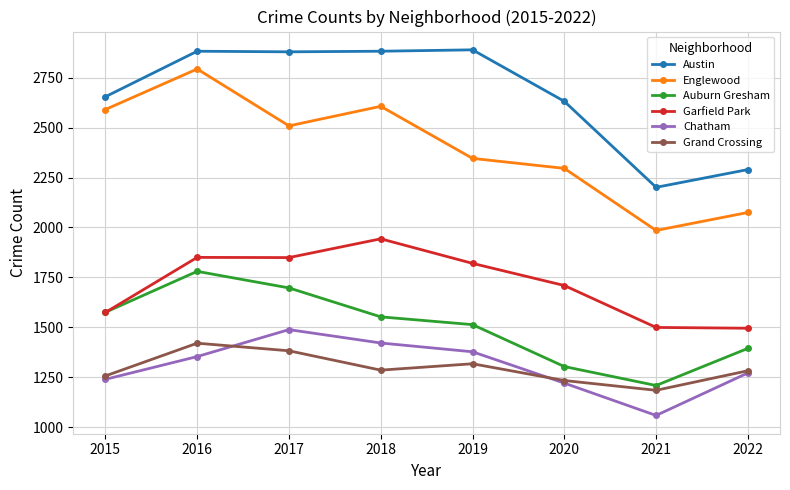

What is the minimum value for Chatham?

1058